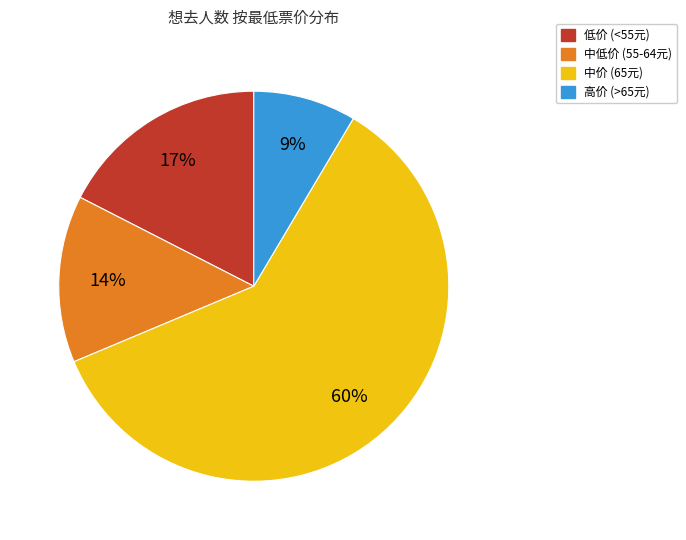

To the nearest percent, what is the average slice percentage?

25%